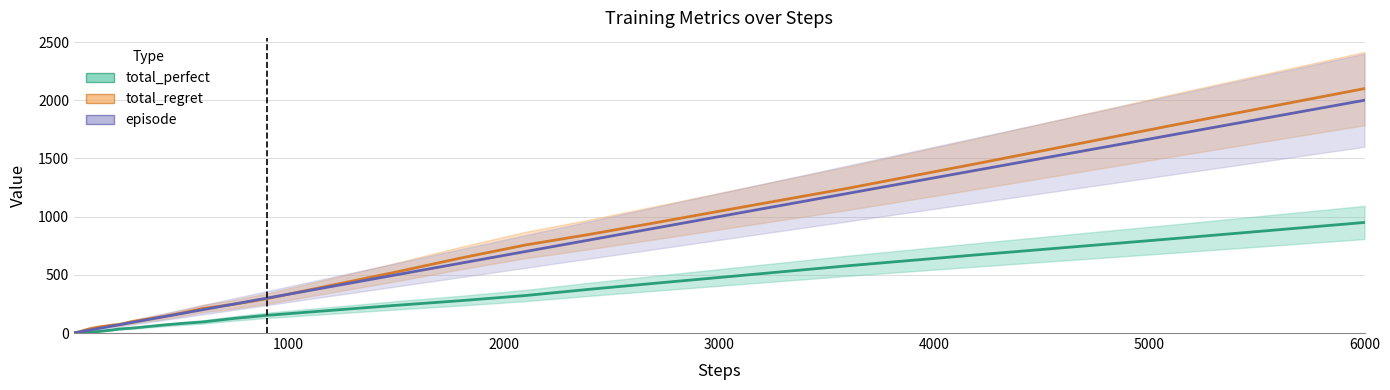

Which series has the largest total across all categories?

total_regret